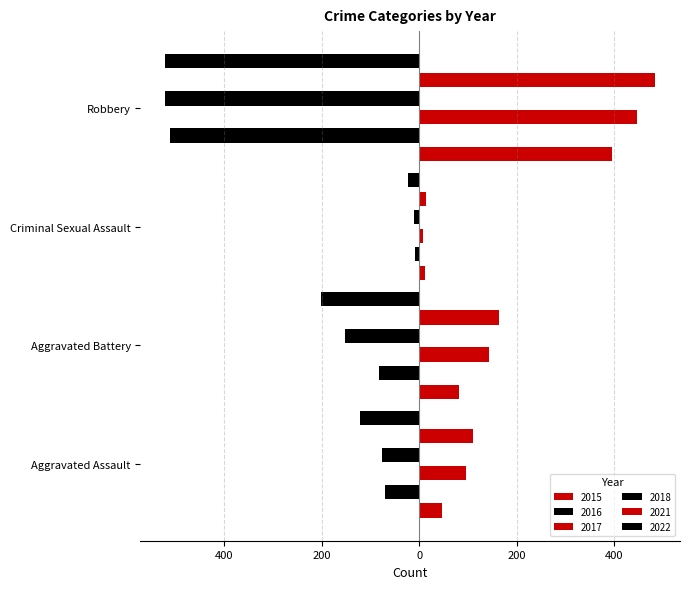

What position from the left is Aggravated Battery?

2